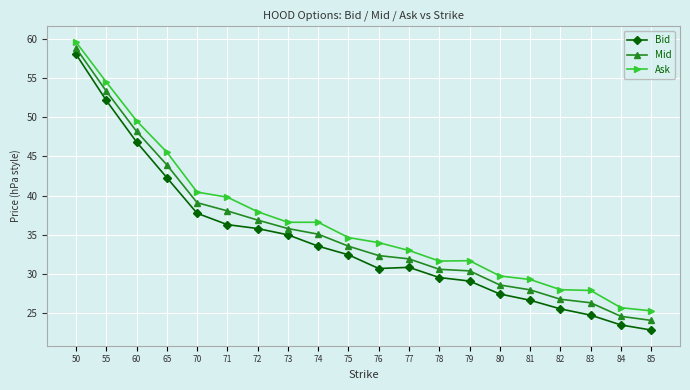

What is the average value of the Bid series?

34.1